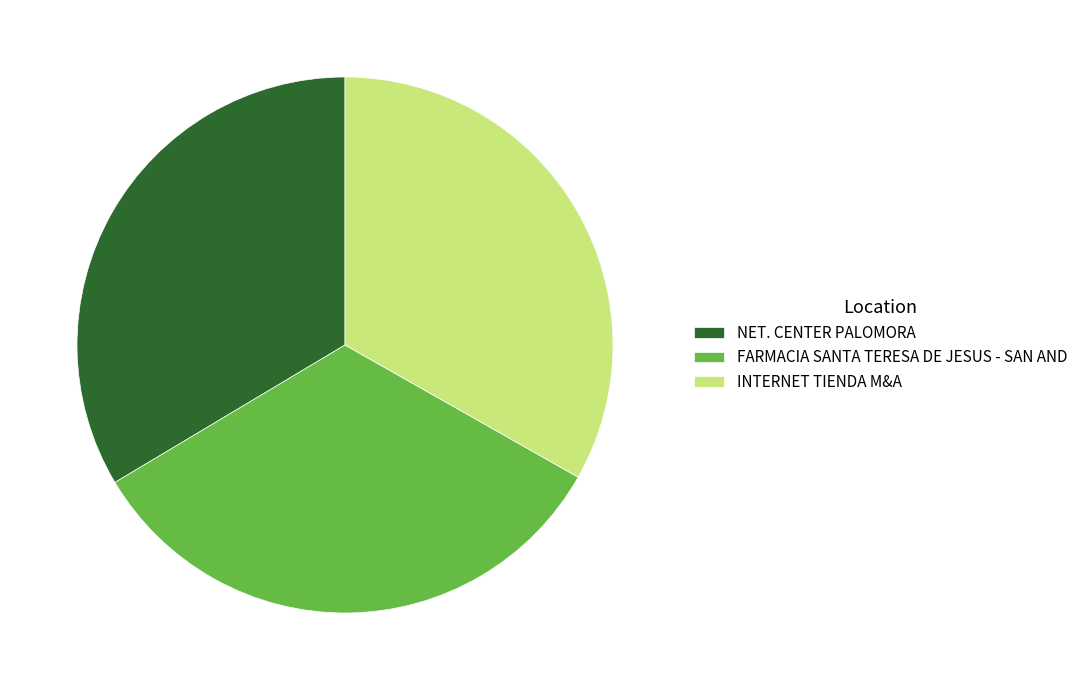

Is it true that NET. CENTER PALOMORA is 23% of the pie?

False